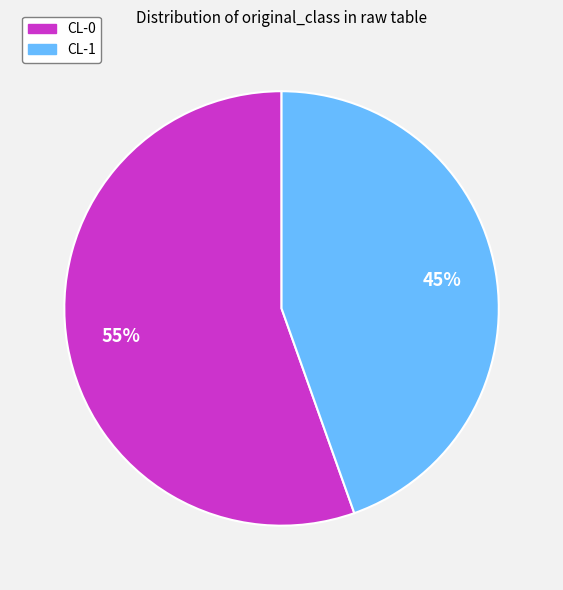

What percentage is the CL-1 slice, to the nearest percent?

45%